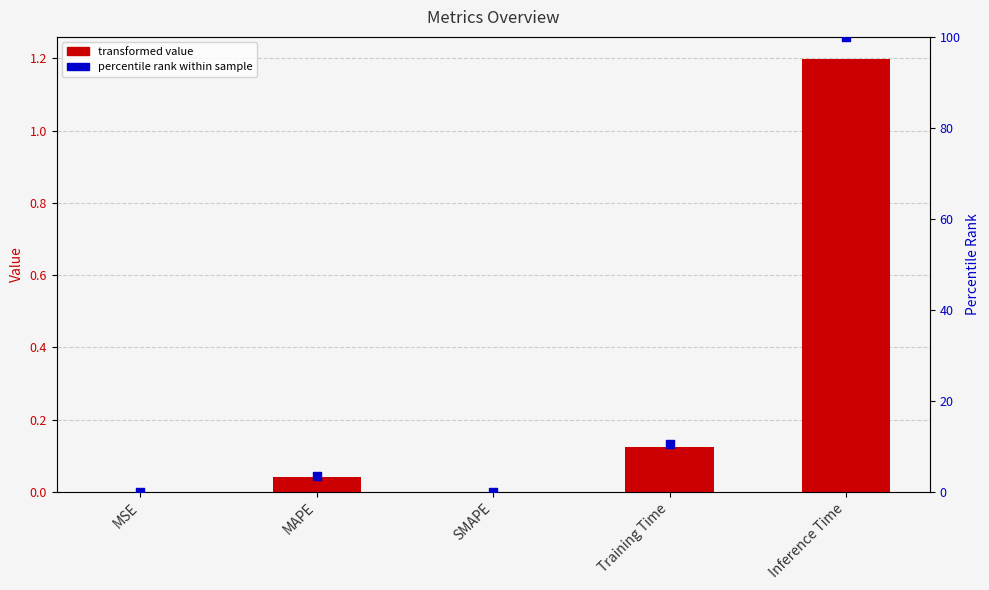

Which series contains the highest Y value?

percentile rank